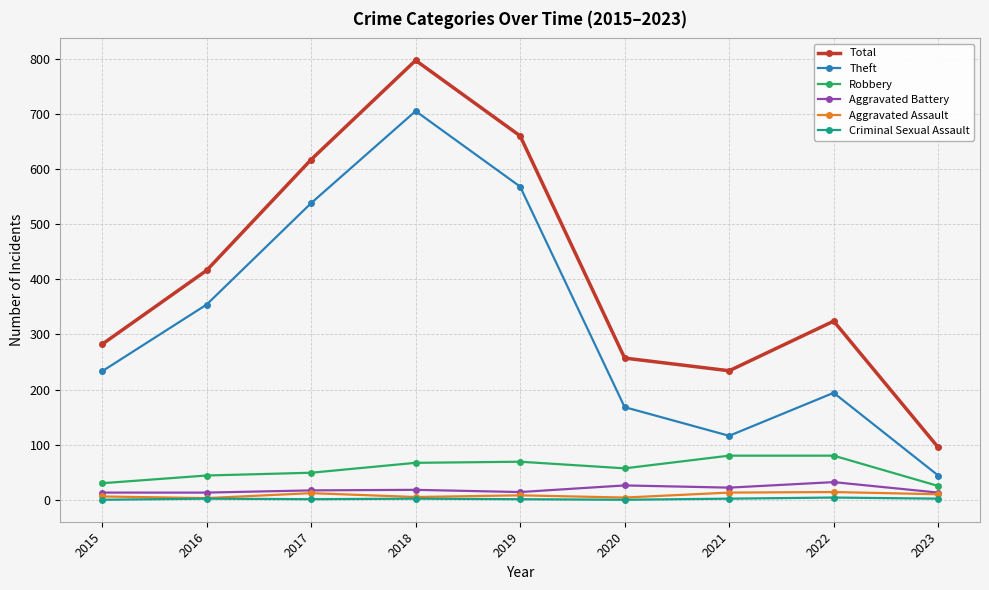

True or false: Robbery and Criminal Sexual Assault cross at least once.

False